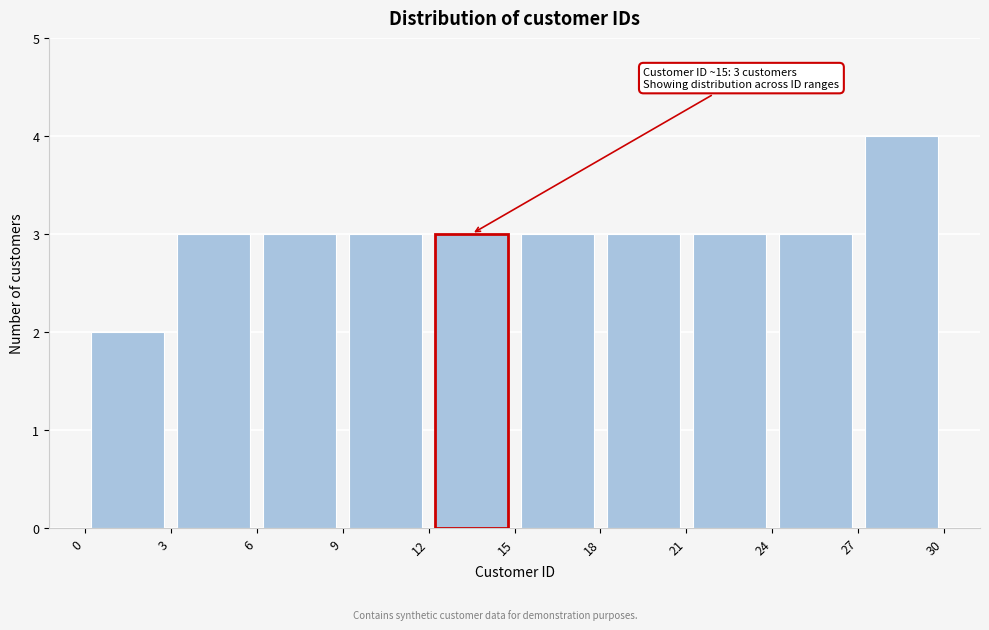

Which range on the x-axis has the tallest bar?

27 to 30